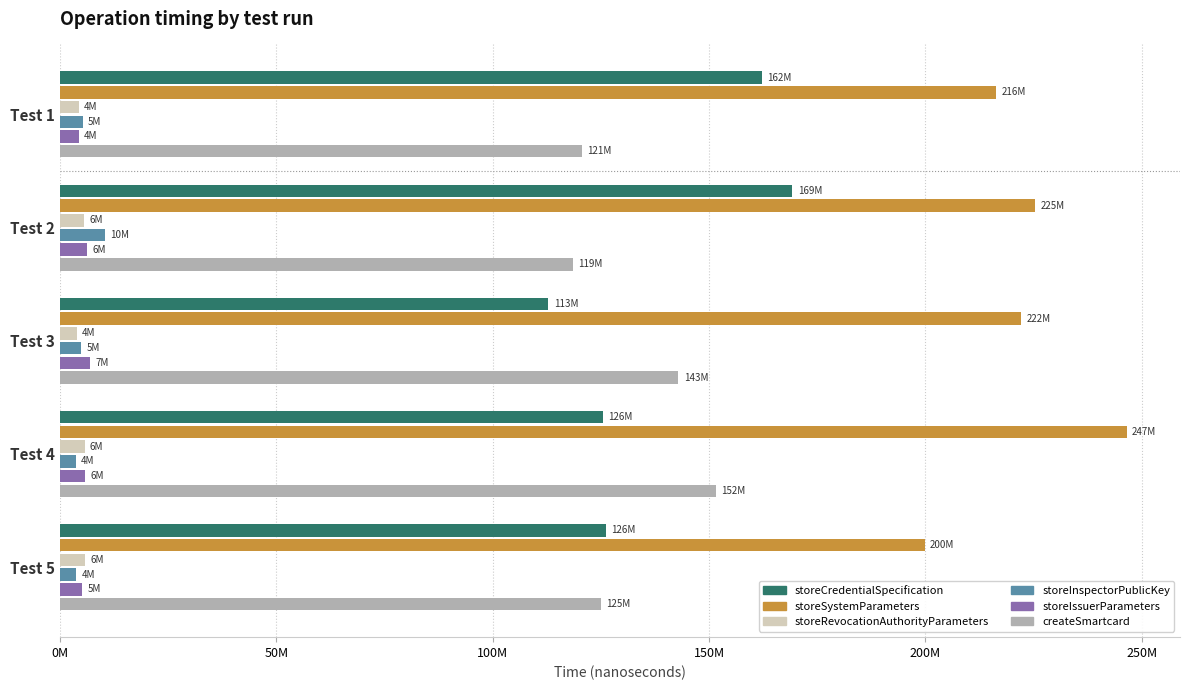

What are all the series names shown in the legend?

storeCredentialSpecification, storeSystemParameters, storeRevocationAuthorityParameters, storeInspectorPublicKey, storeIssuerParameters, createSmartcard